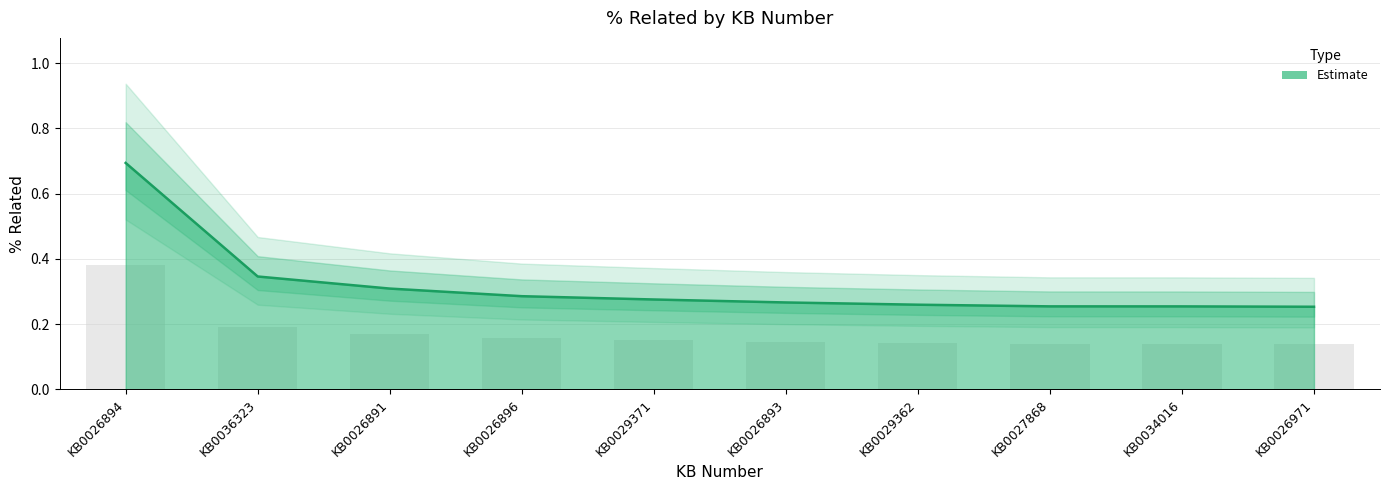

Reading left to right, transcribe all the data shown in this chart.

KB0026894=0.7	KB0036323=0.3	KB0026891=0.3	KB0026896=0.3	KB0029371=0.3	KB0026893=0.3	KB0029362=0.3	KB0027868=0.3	KB0034016=0.3	KB0026971=0.3